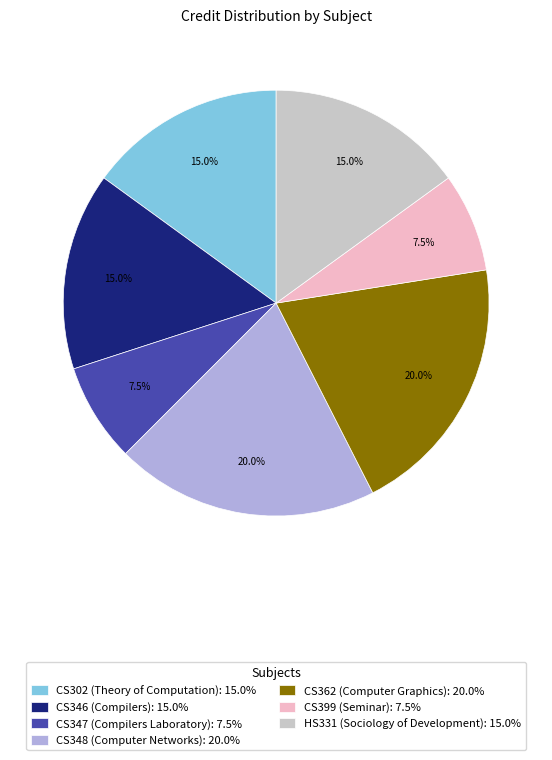

To the nearest percent, what is the difference between the CS362 (Computer Graphics) and CS302 (Theory of Computation) slice percentages?

5%